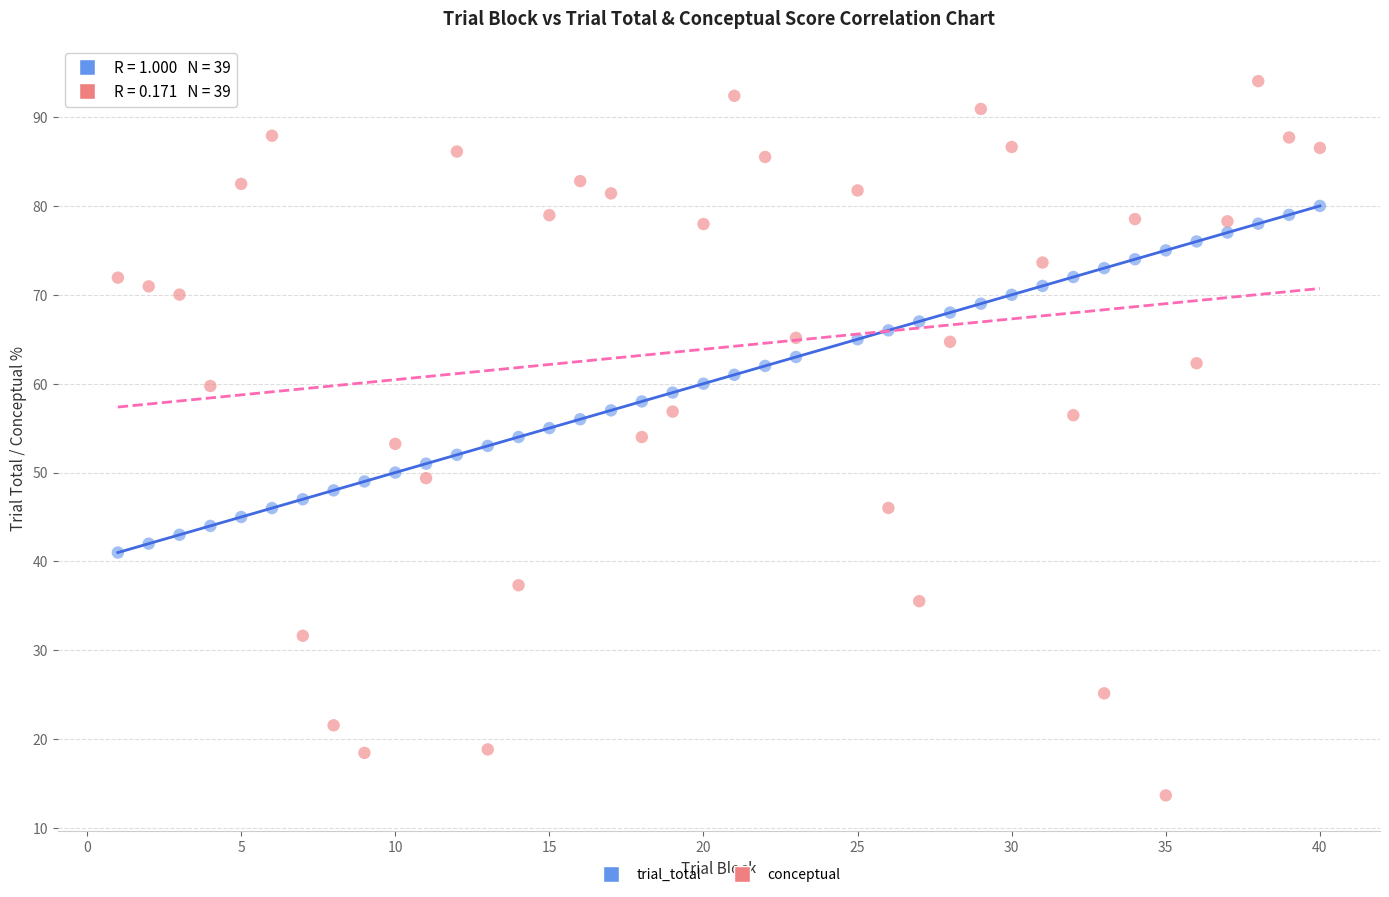

Across all data points, what is the range of X values (max minus min)?

39.0